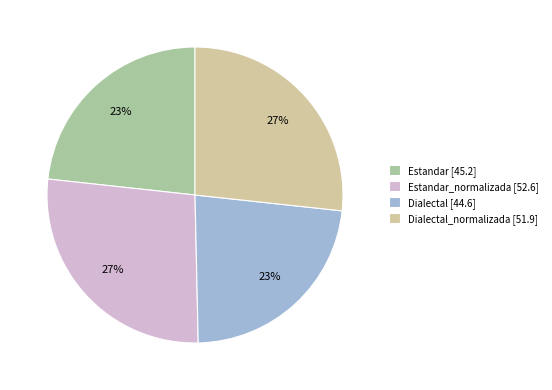

To the nearest percent, what is the difference between the largest and smallest slice percentages?

4%